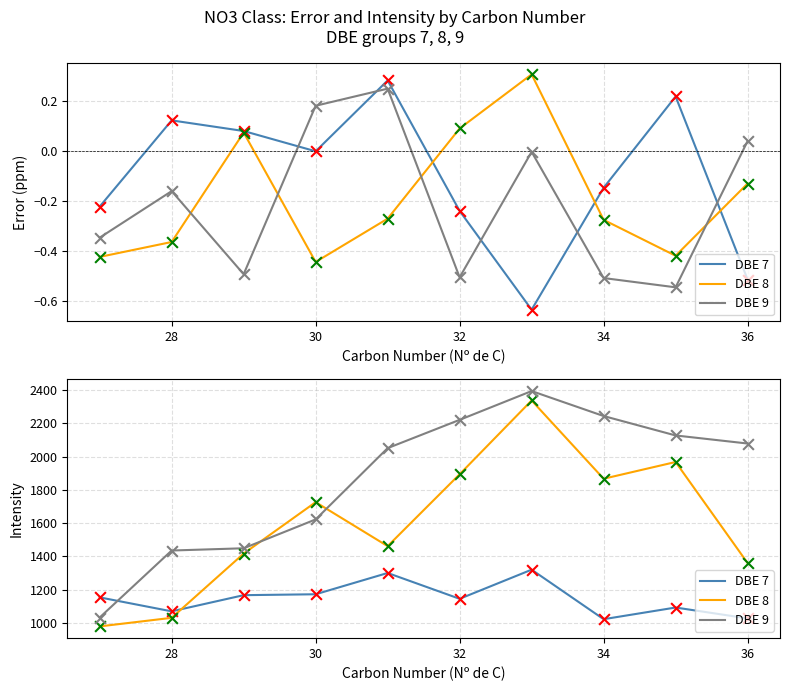

Which series contains the highest Y value?

DBE 9